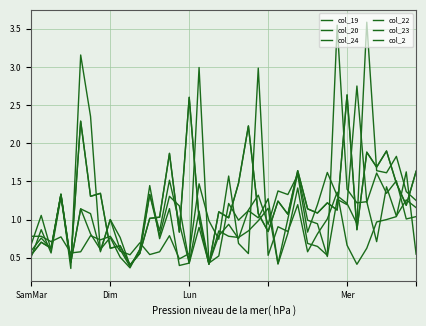

Rank the series by their maximum value, from lowest to highest.

col_24, col_23, col_20, col_2, col_19, col_22